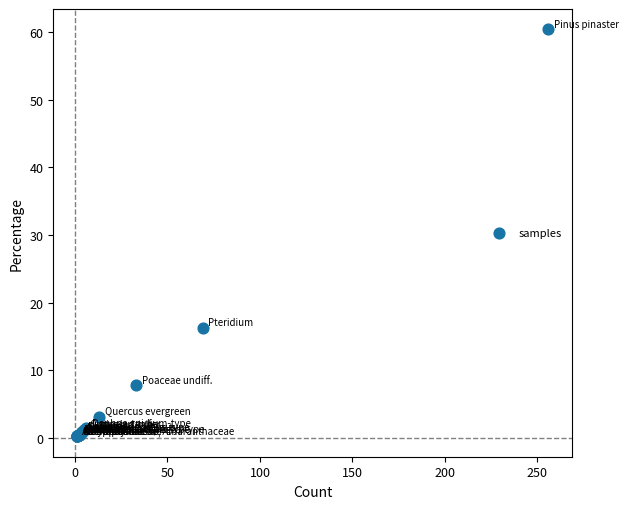

What Y value in the scatter plot is closest to 30?

16.3